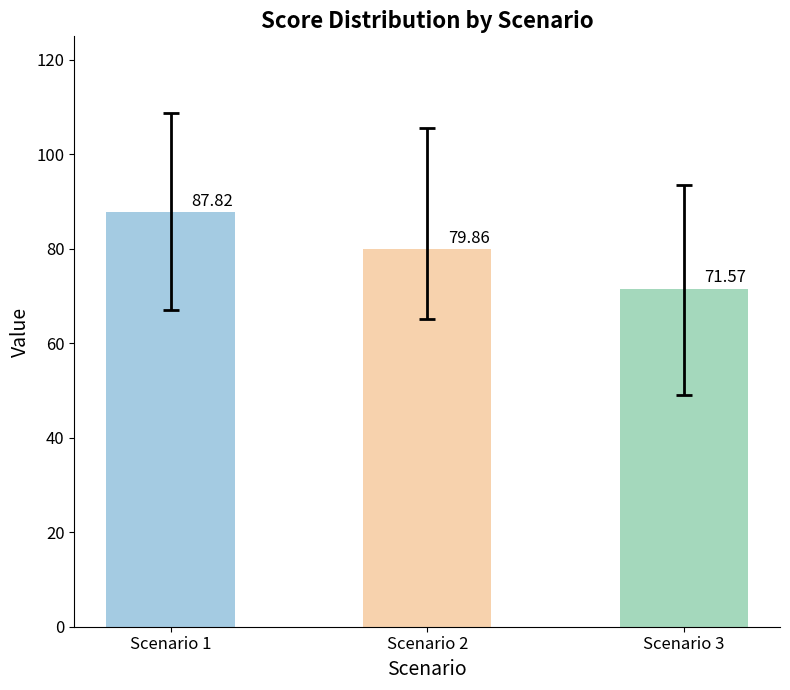

What is the change in value from Scenario 1 to Scenario 2?

-8.0